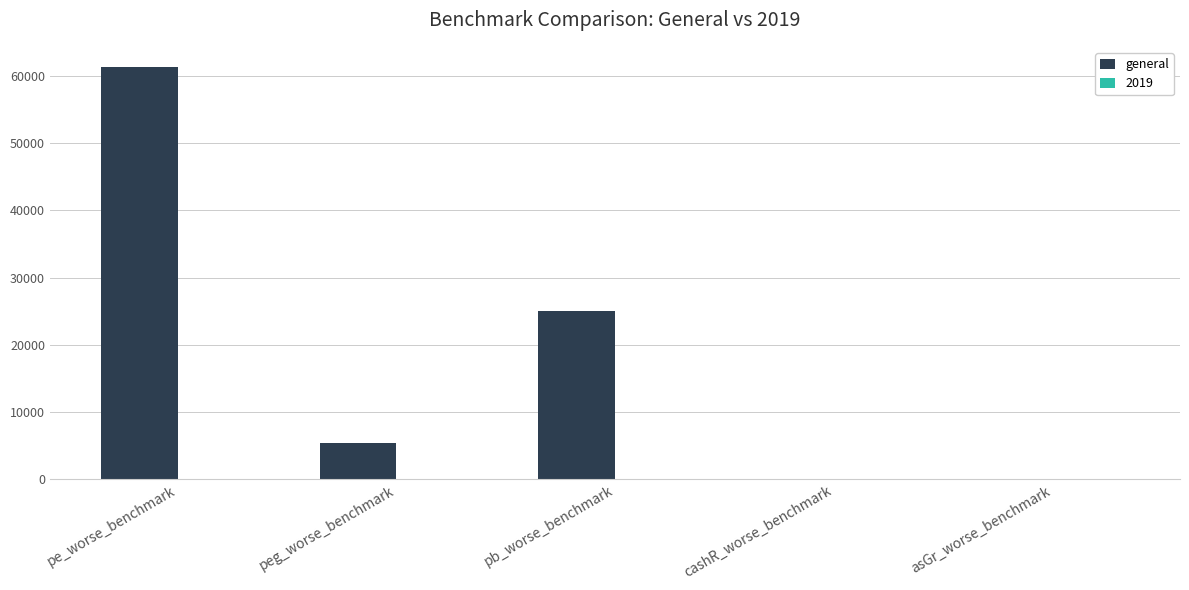

Between peg_worse_benchmark and cashR_worse_benchmark, which series saw the biggest shift?

general